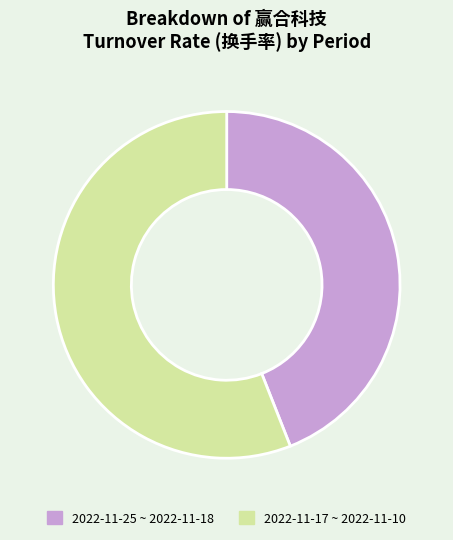

Does 2022-11-17 ~ 2022-11-10 represent more than half of the total?

Yes